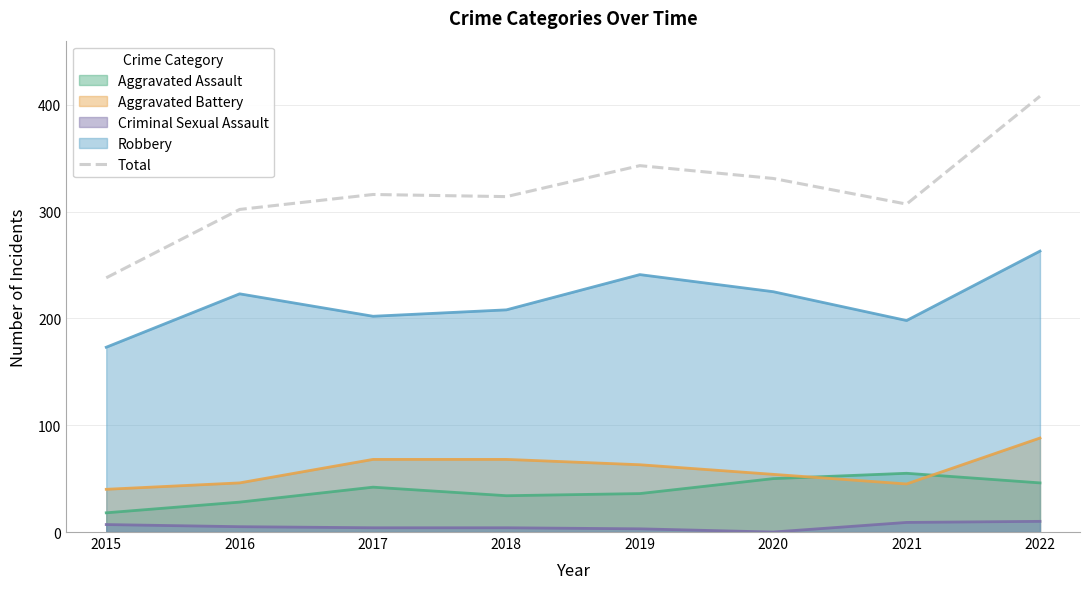

True or false: the data shows 124 at 2015.

False